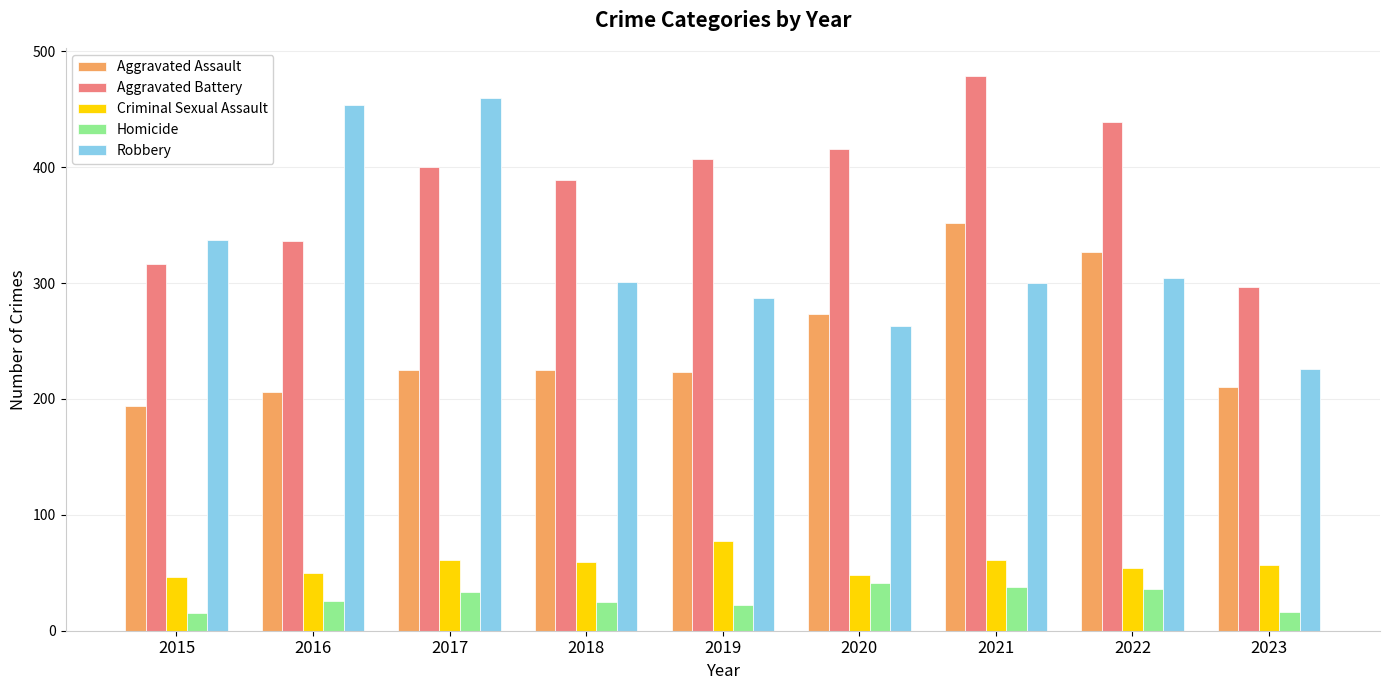

What is the difference between the Robbery values at 2017 and 2021?

160